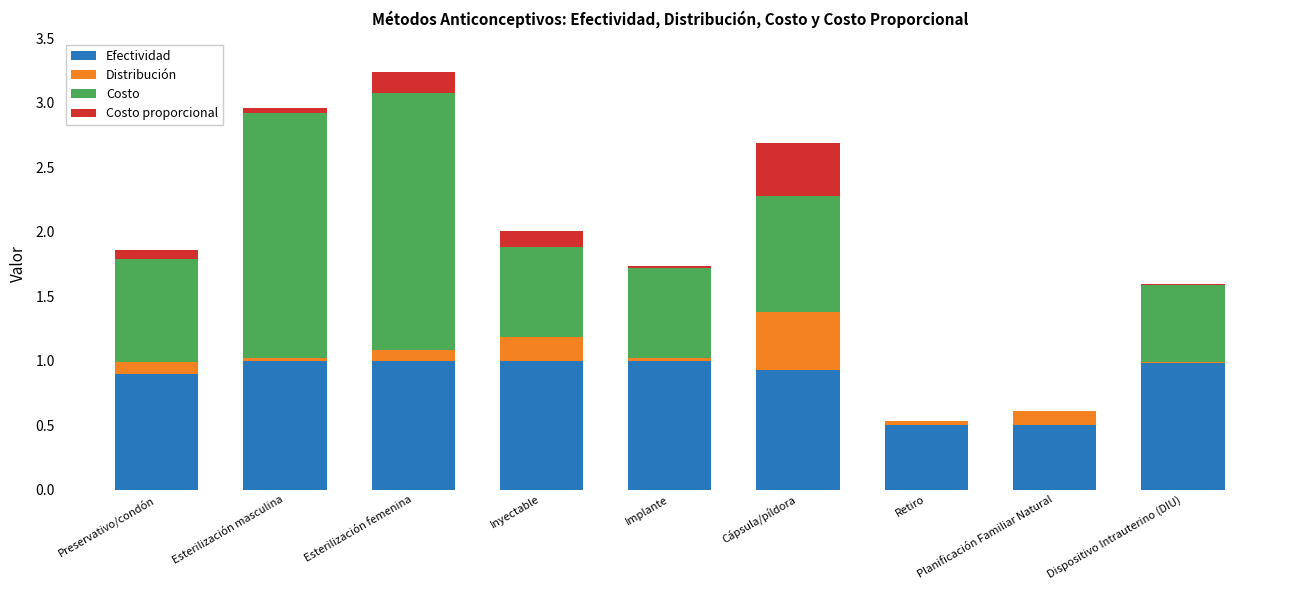

At which category is the sum across all series the highest?

Esterilización femenina